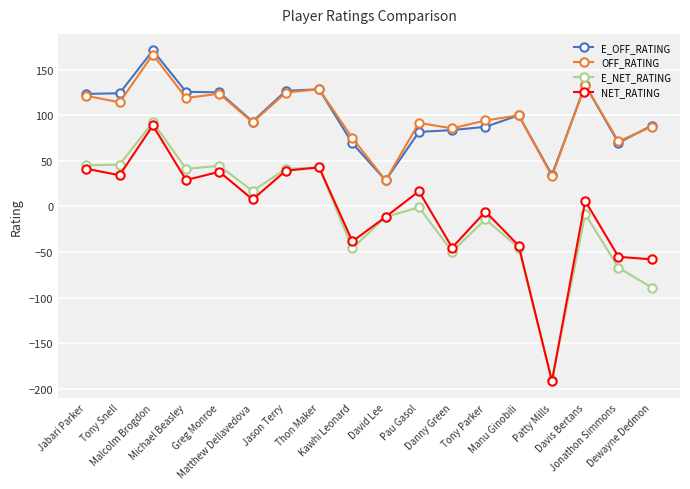

What is the highest value of the NET_RATING series?

88.9